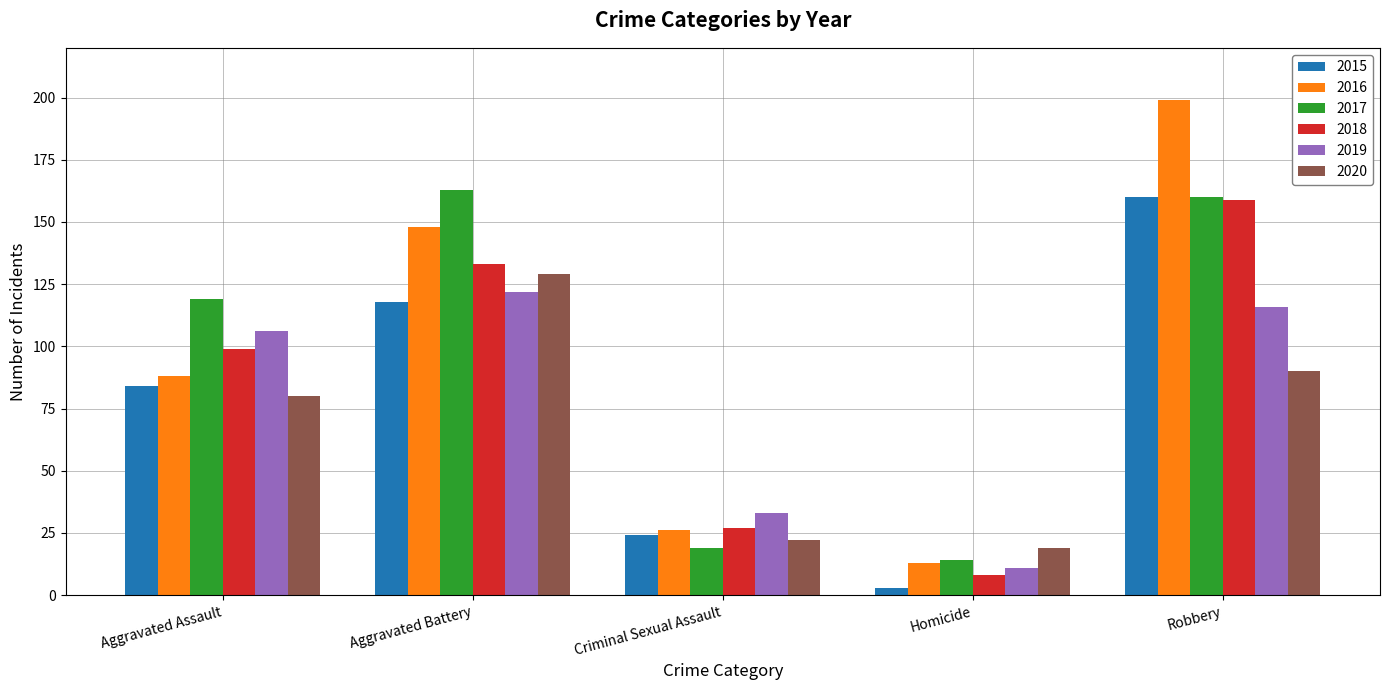

What is the average value of the 2015 series?

78